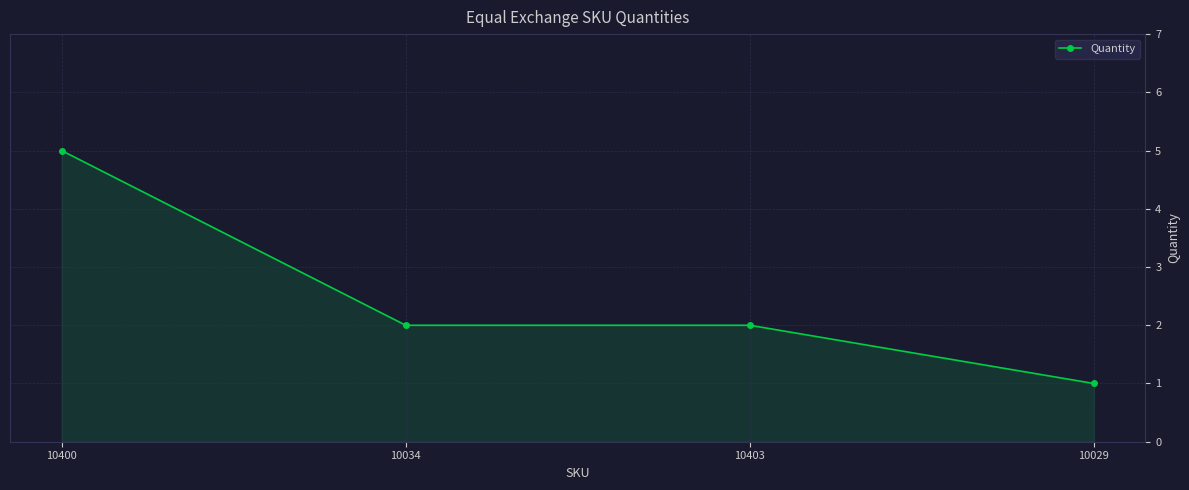

What is the sum of all values?

10